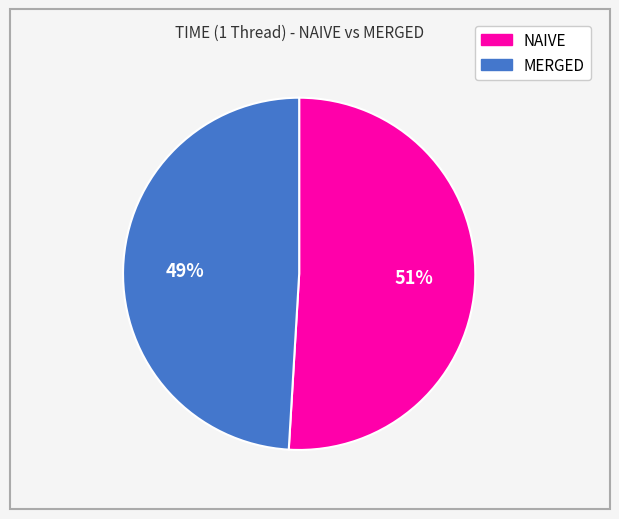

How many segments does this pie chart have?

2